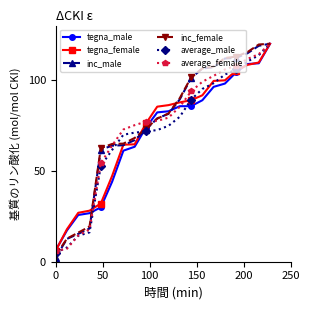

Which series has the widest spread of values?

inc_male